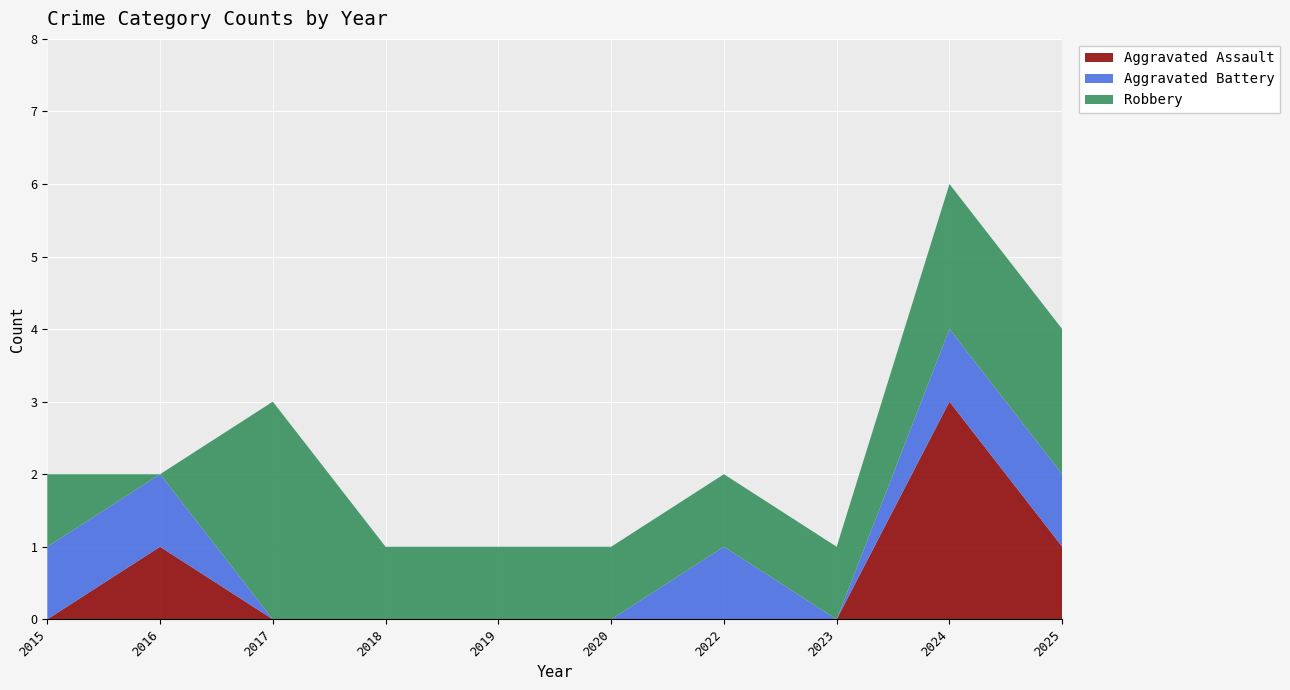

Reading left to right, list all the values displayed in this chart.

Aggravated Assault: 2015=0	2016=1	2017=0	2018=0	2019=0	2020=0	2022=0	2023=0	2024=3	2025=1
Aggravated Battery: 2015=1	2016=1	2017=0	2018=0	2019=0	2020=0	2022=1	2023=0	2024=1	2025=1
Robbery: 2015=1	2016=0	2017=3	2018=1	2019=1	2020=1	2022=1	2023=1	2024=2	2025=2